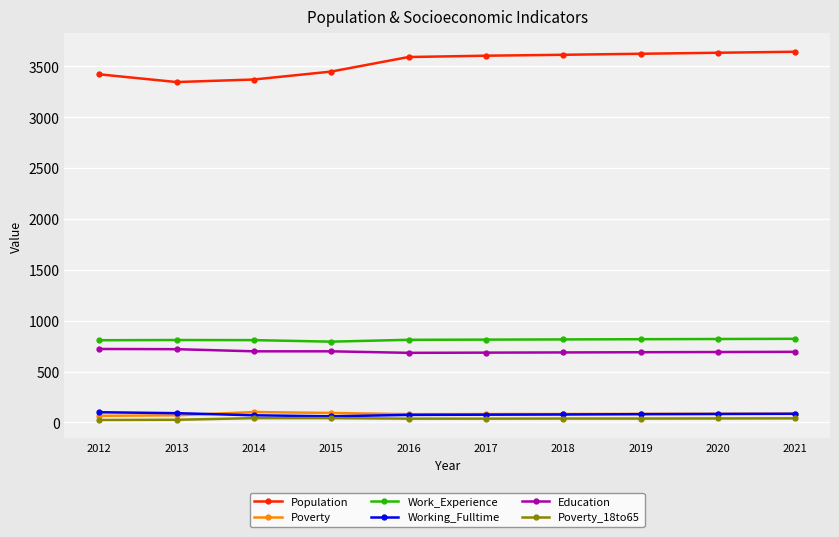

Read the Poverty value at 2018, to the nearest 10.

80